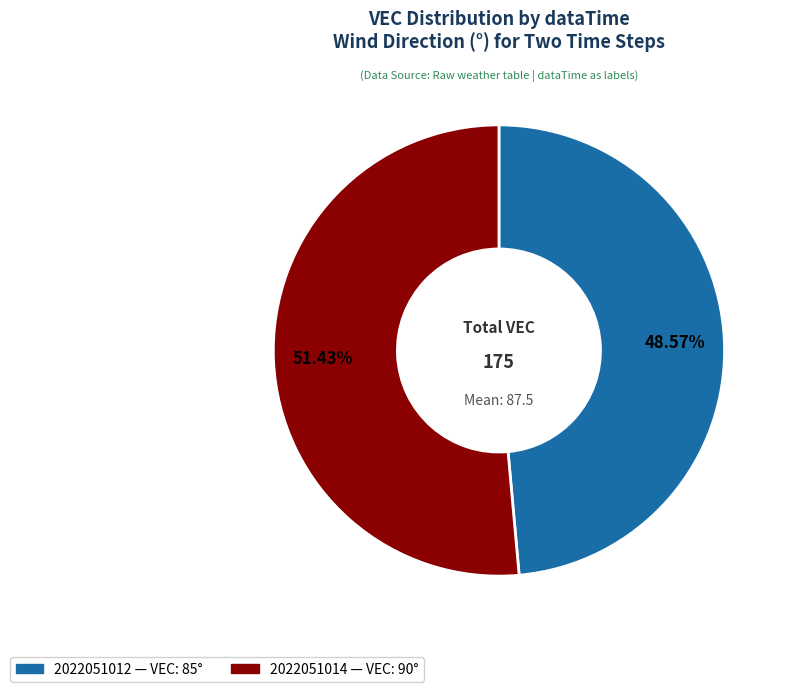

The 2022051014 slice represents 51% of the pie. True or false?

True